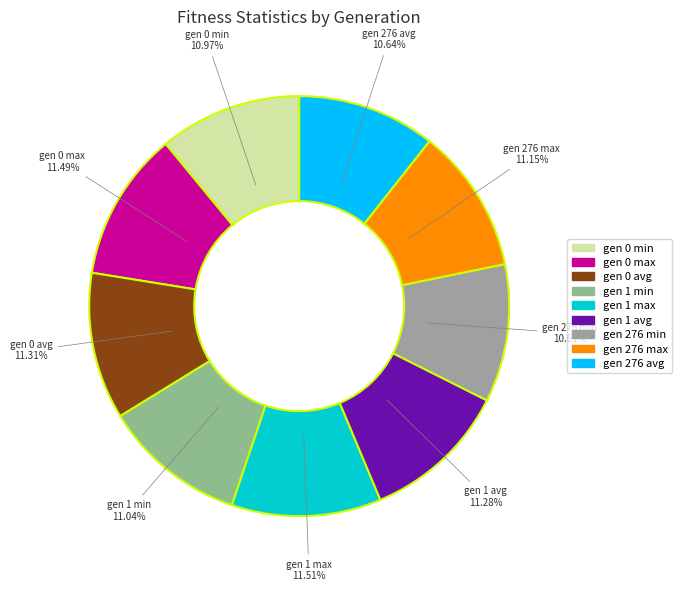

What is the ratio of the value at gen 0 max to the value at gen 276 avg?

1.1